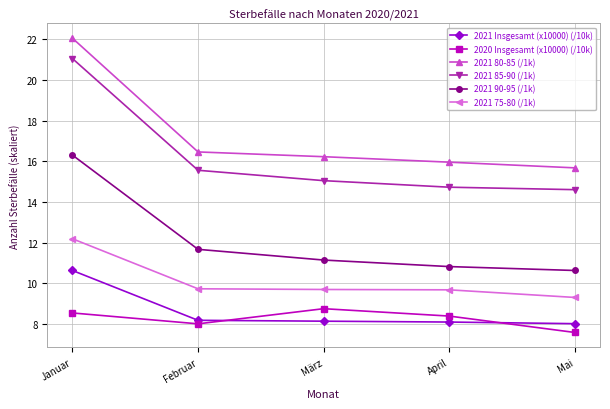

What is the lowest value of the 2021 85-90 (/1k) series?

14.6